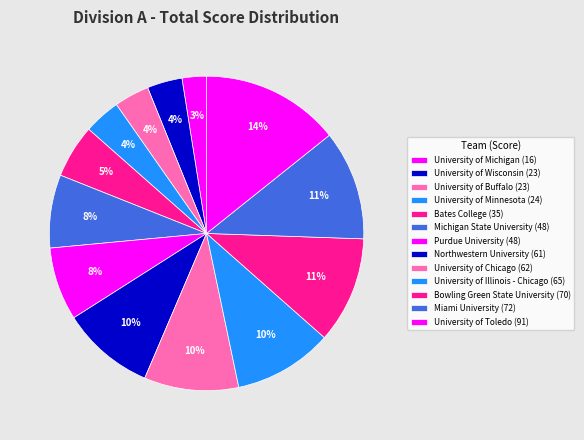

Does University of Minnesota represent more than half of the total?

No